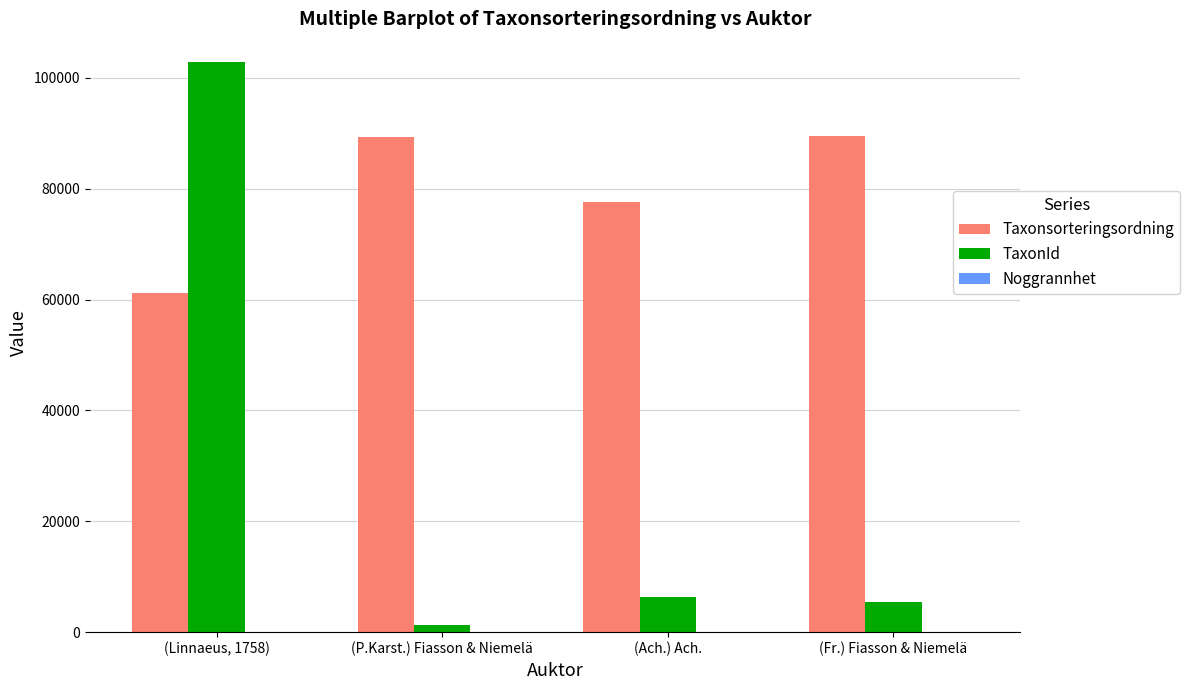

The value of Taxonsorteringsordning at (Fr.) Fiasson & Niemelä is 35270.5. True or false?

False